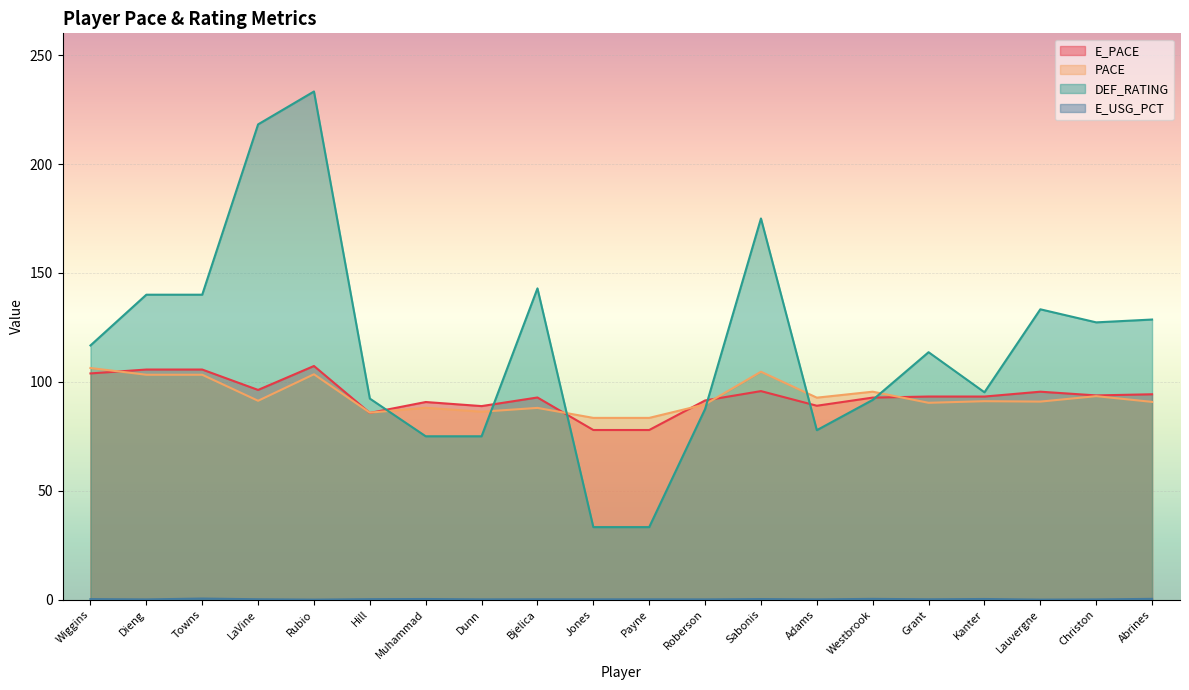

List the series in order of their peak value, highest first.

DEF_RATING, E_PACE, PACE, E_USG_PCT